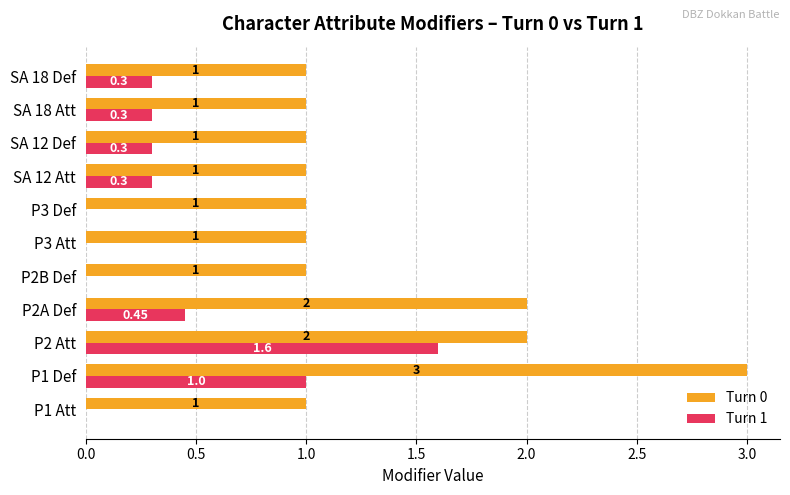

At which label does Turn 0 reach its peak?

P1 Def